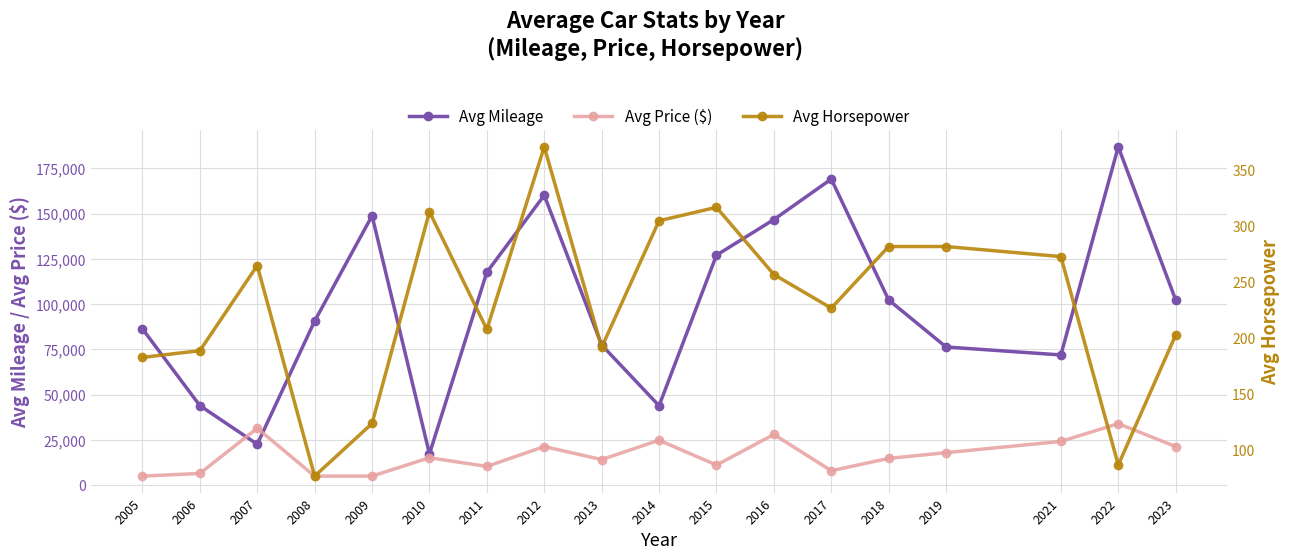

Is this an area chart (filled region under the line)?

No